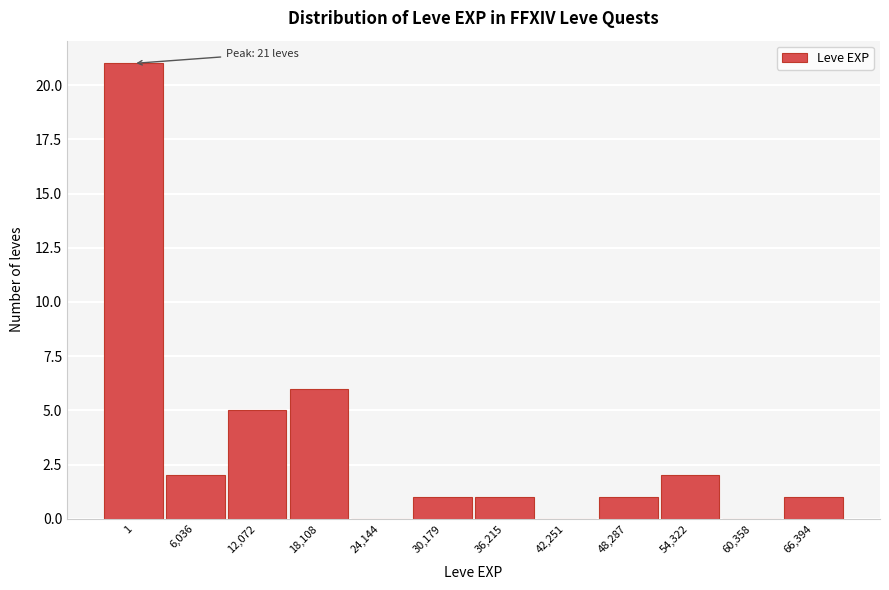

Reading right to left, extract all data points from this chart.

66,394=1	60,358=0	54,322=2	48,287=1	42,251=0	36,215=1	30,179=1	24,144=0	18,108=6	12,072=5	6,036=2	1=21